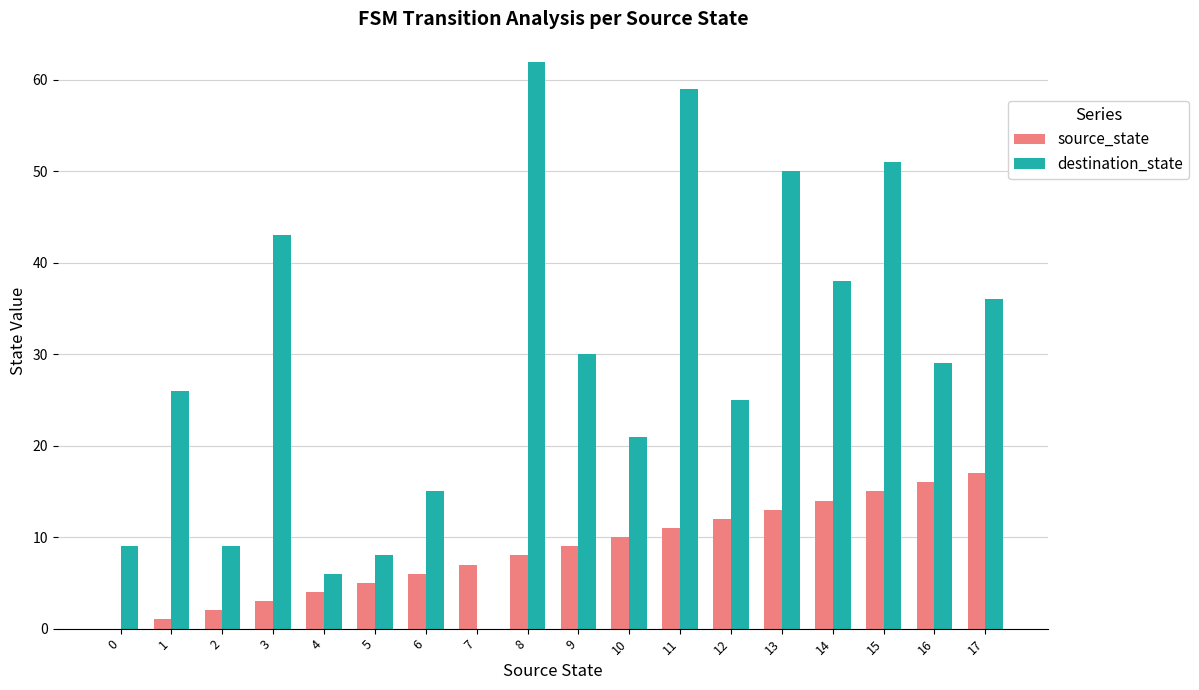

Which series has the largest total across all categories?

destination_state